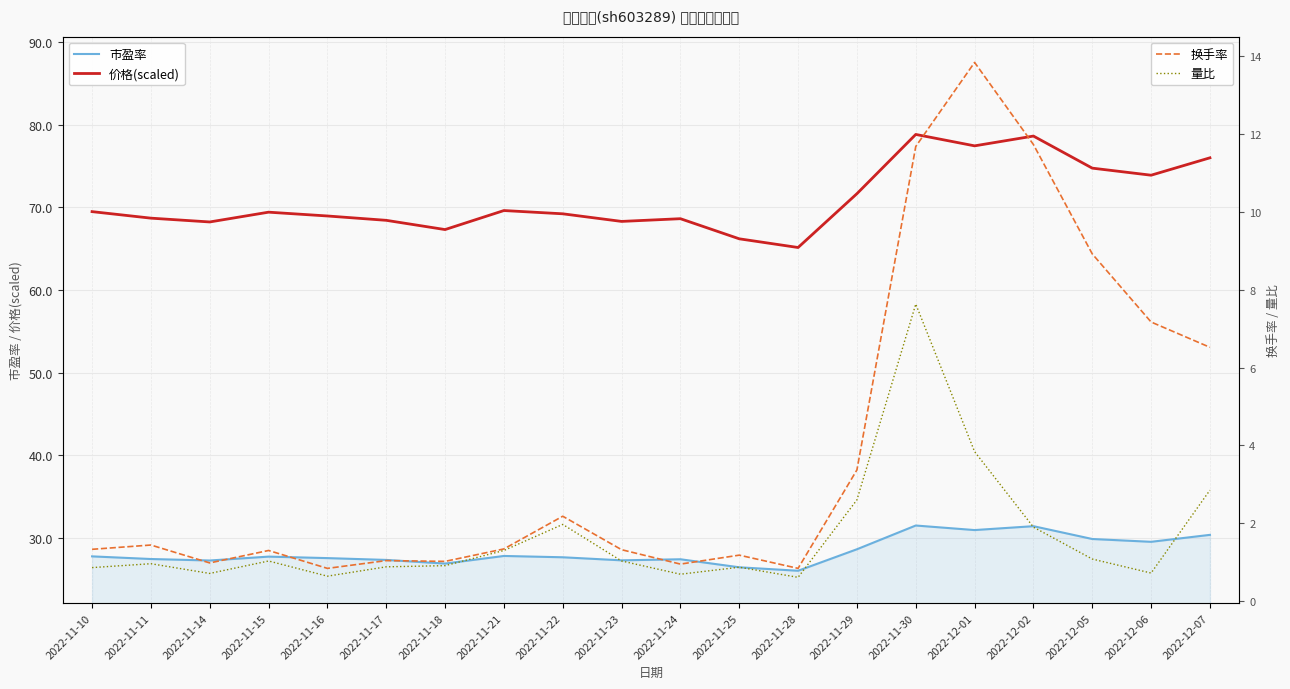

Which series changed the most between 2022-11-18 and 2022-11-23?

价格(scaled)